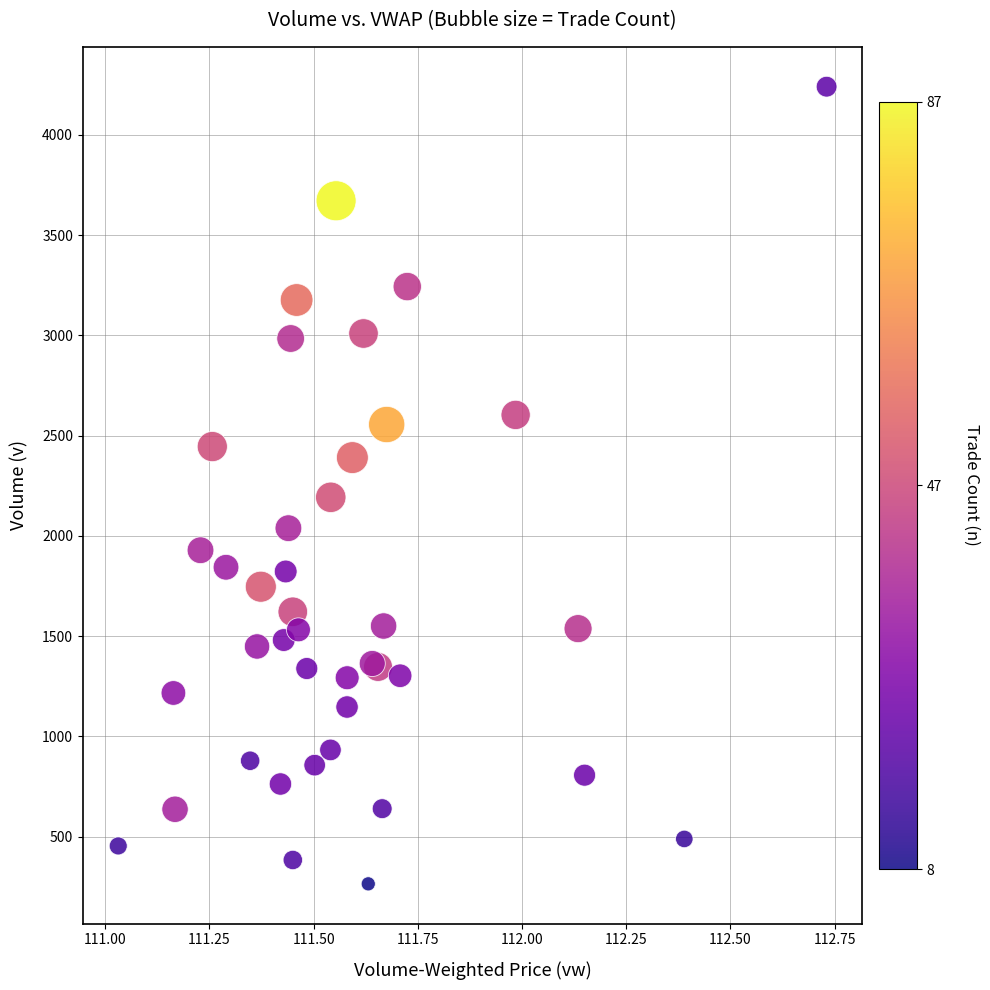

What Y value in the scatter plot is closest to 2252?

2192